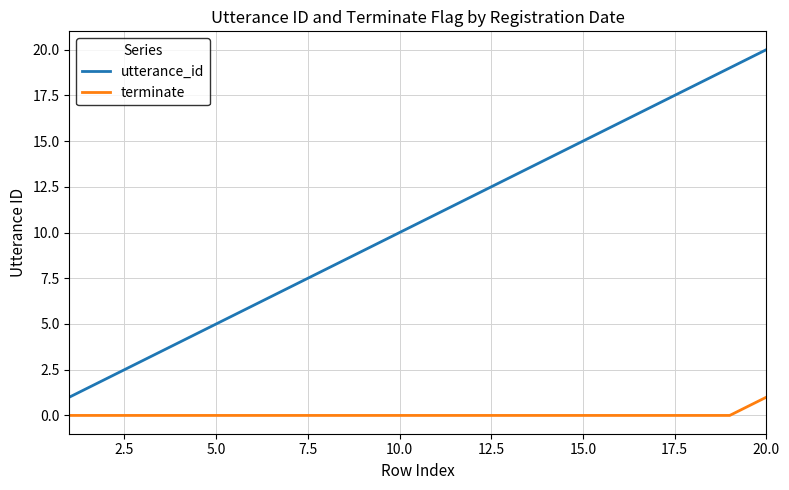

Which series has the largest range (max minus min)?

utterance_id